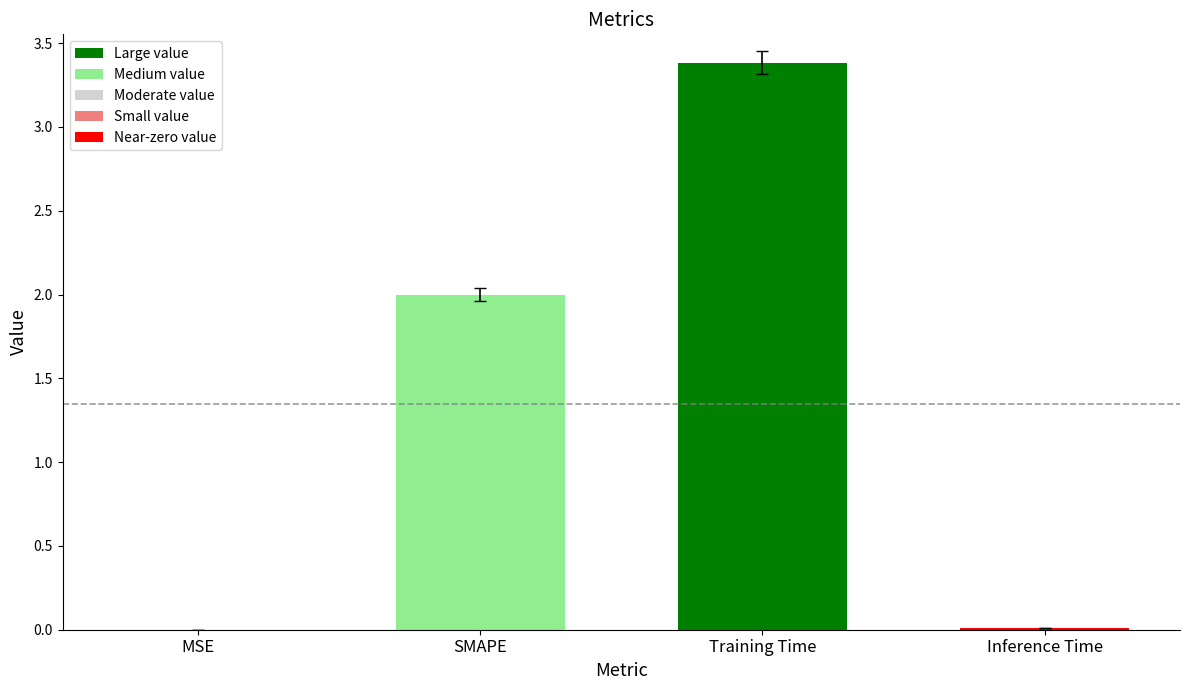

What is the sum of all values?

5.4